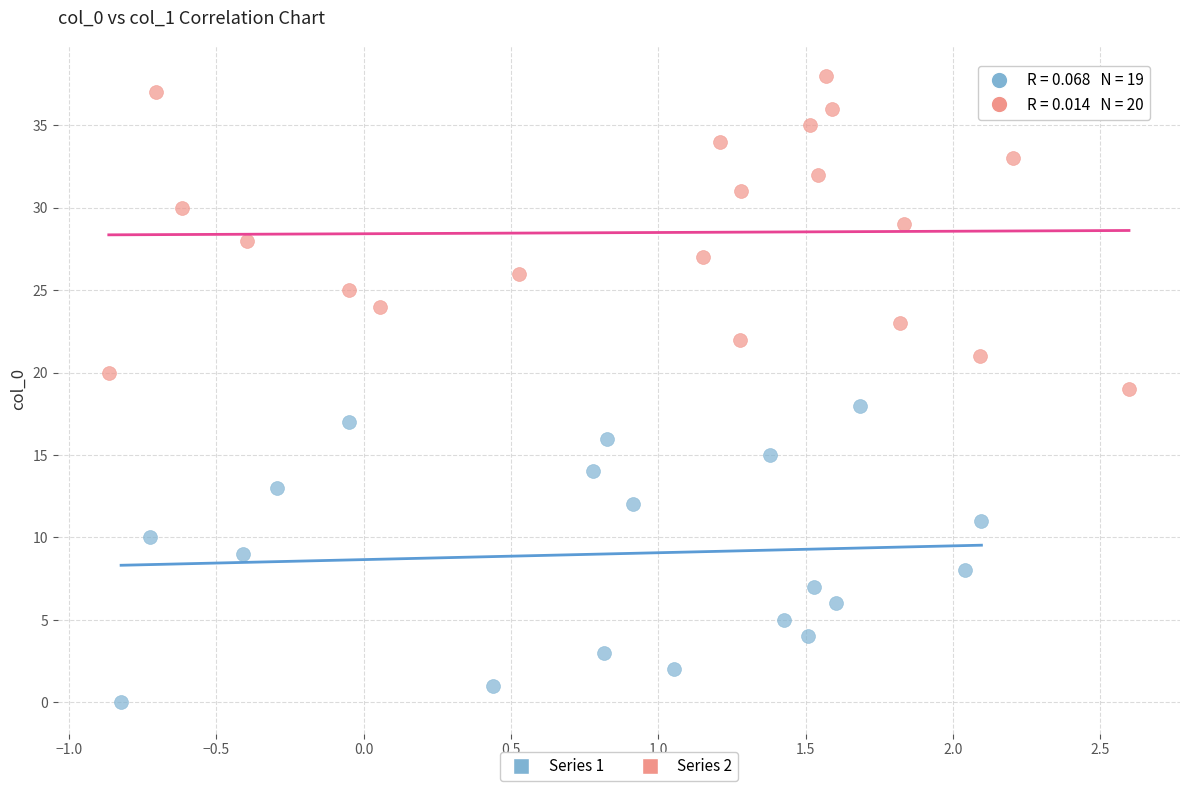

Which series reaches the maximum Y coordinate?

Series 2